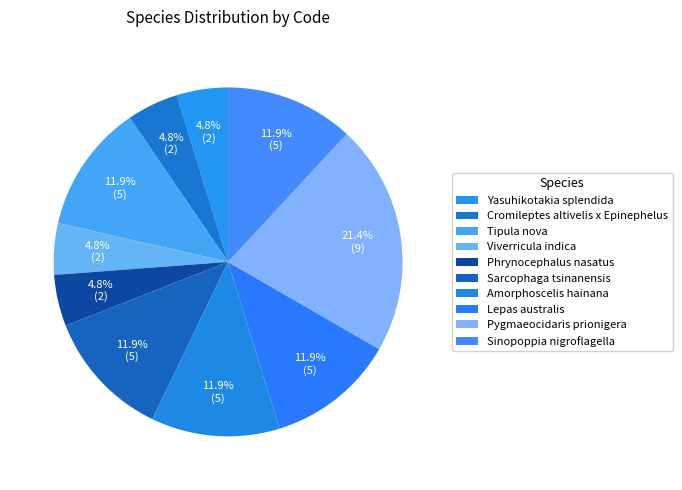

Count the number of slices in the pie.

10